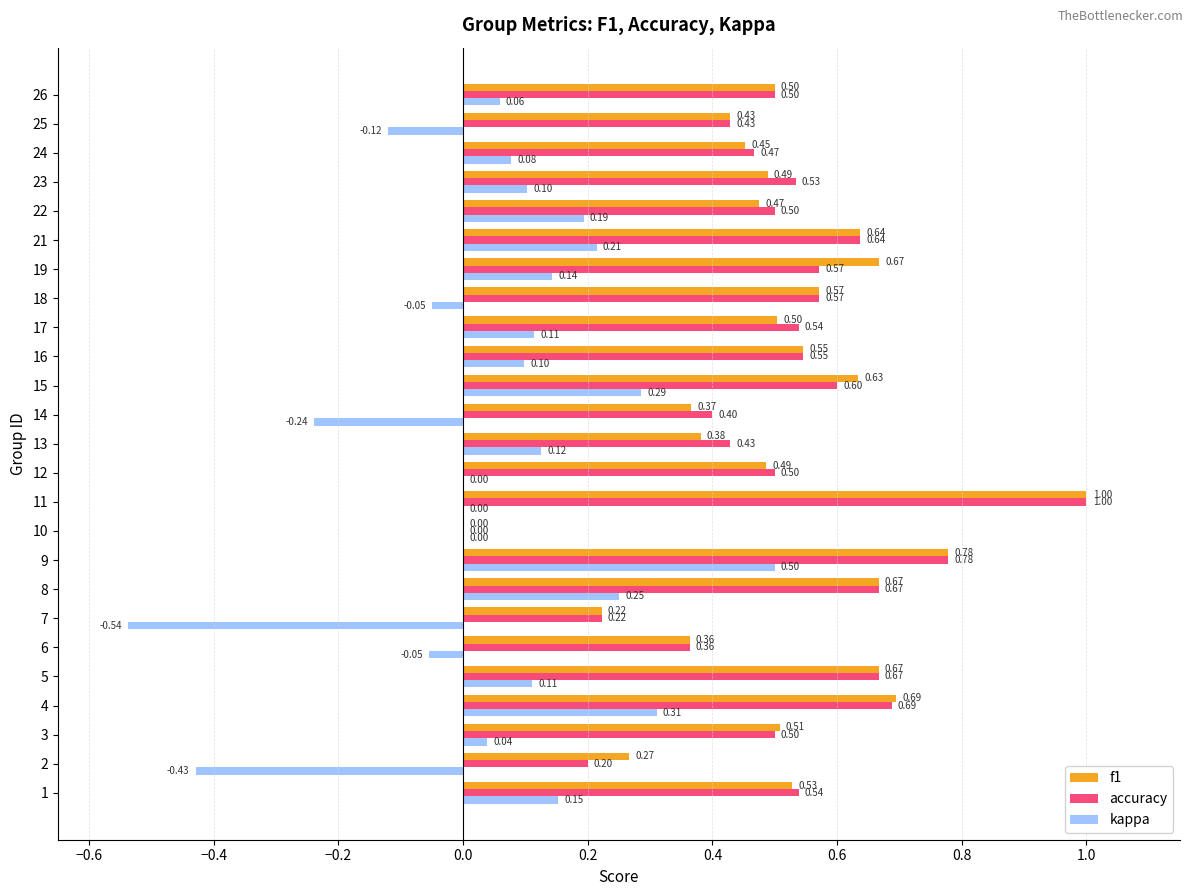

What is the sum of the f1 values at 7 and 8?

0.9